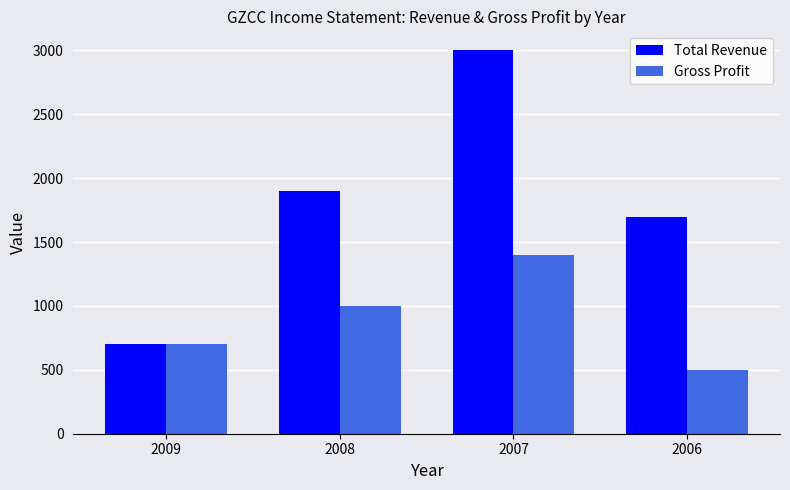

What is the maximum value for Gross Profit?

1400